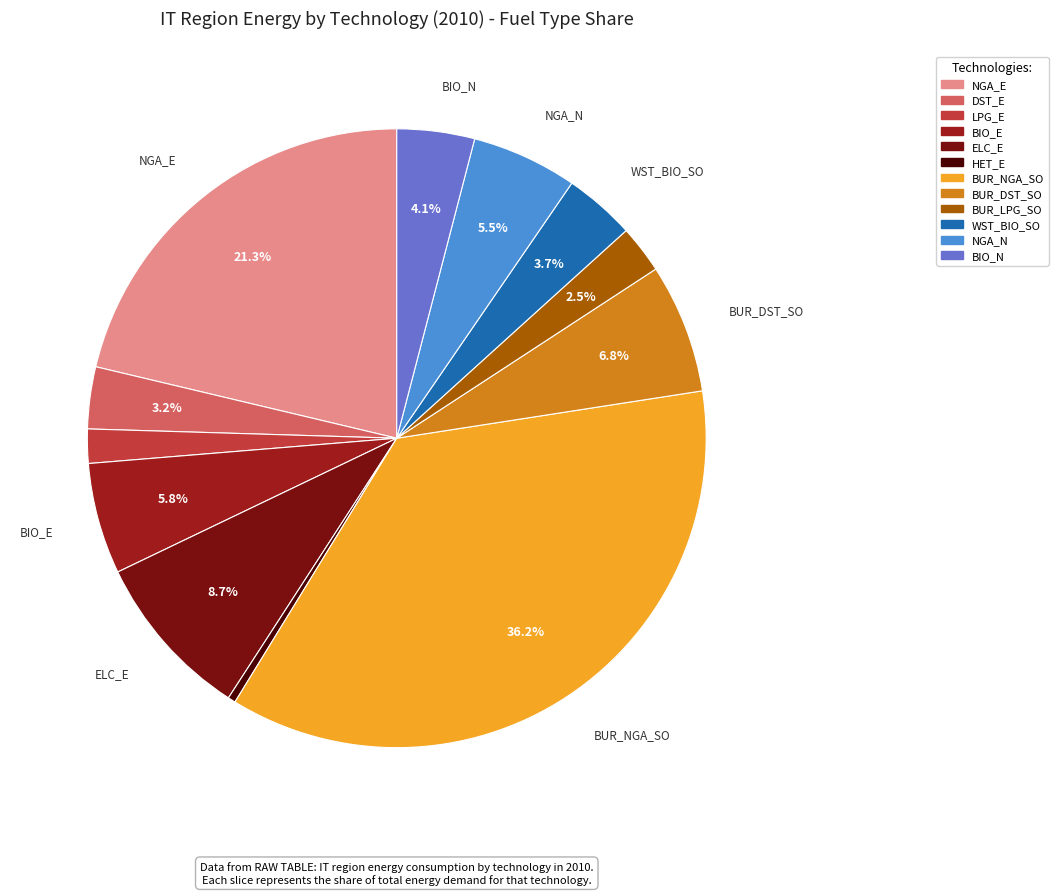

Does any single category account for the majority?

No